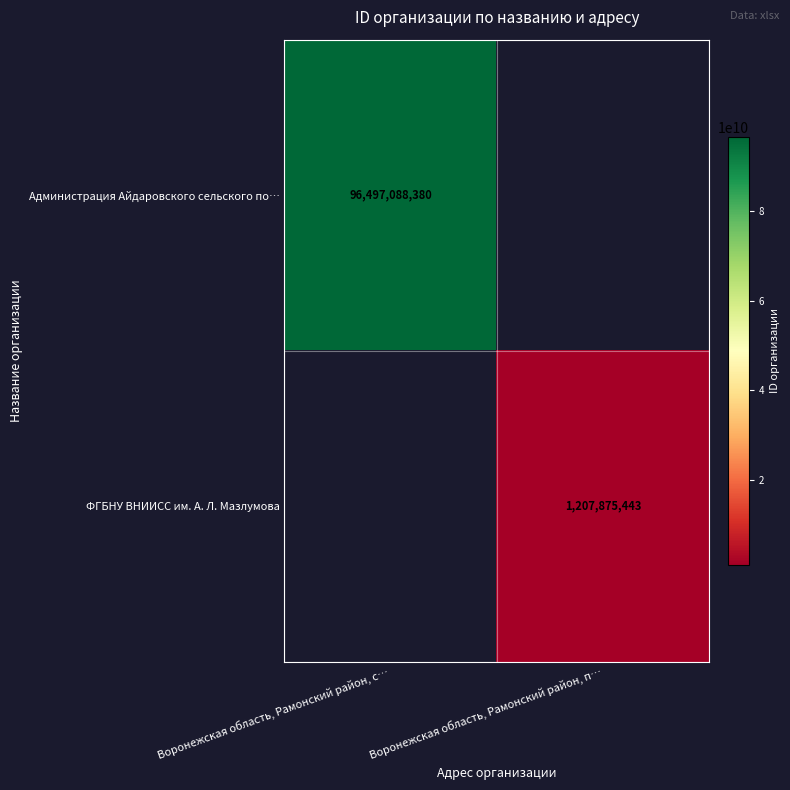

The value of ФГБНУ ВНИИСС им. А. Л. Мазлумова at Воронежская область, Рамонский район, п… is 356324466. True or false?

False